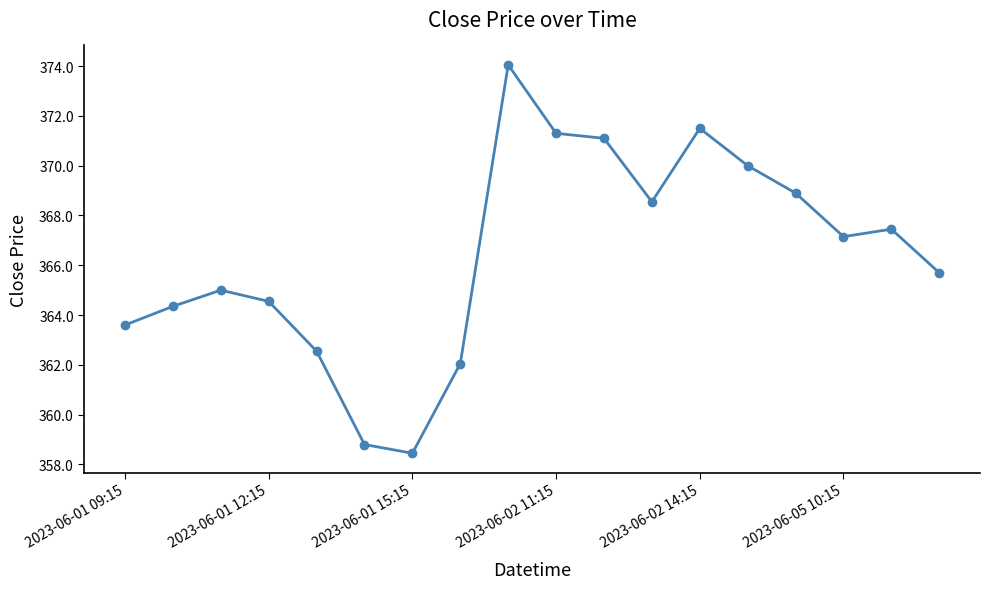

What is the smallest value displayed?

358.5